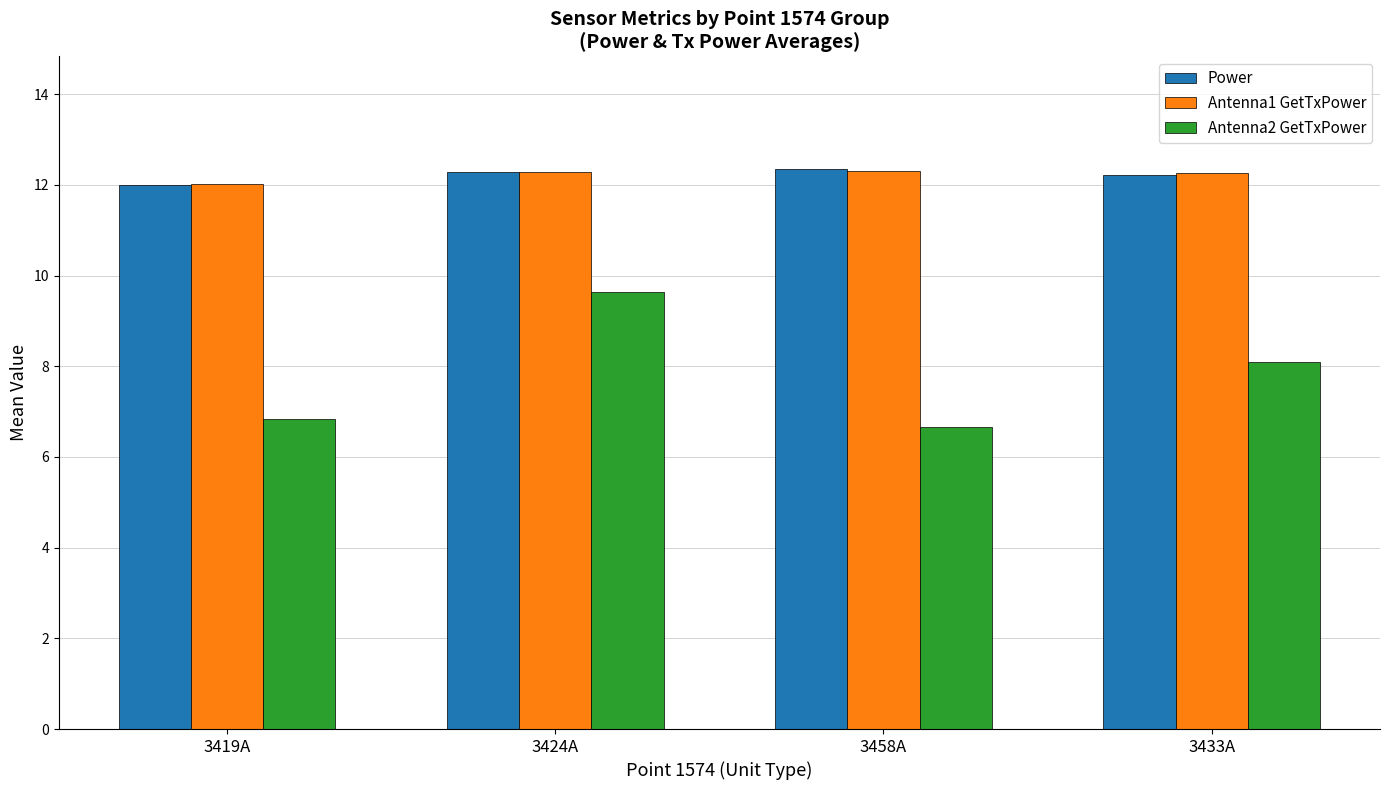

How many bars are there in each group?

3